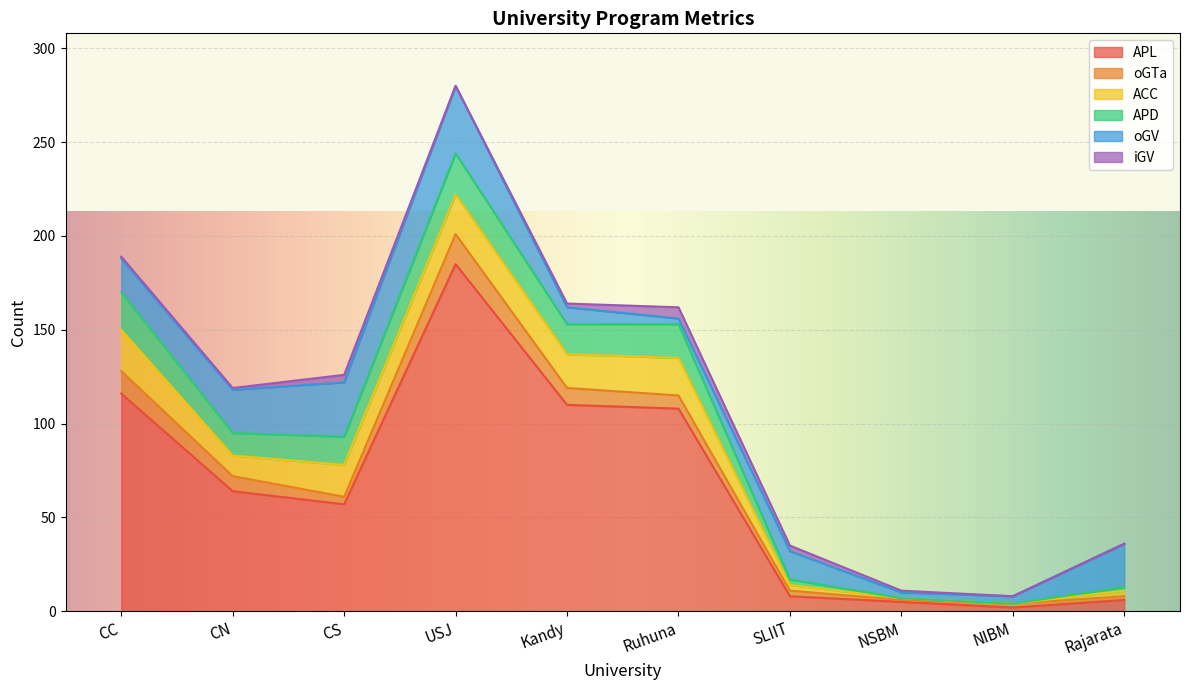

Where is oGV nearest to the value 19?

CC